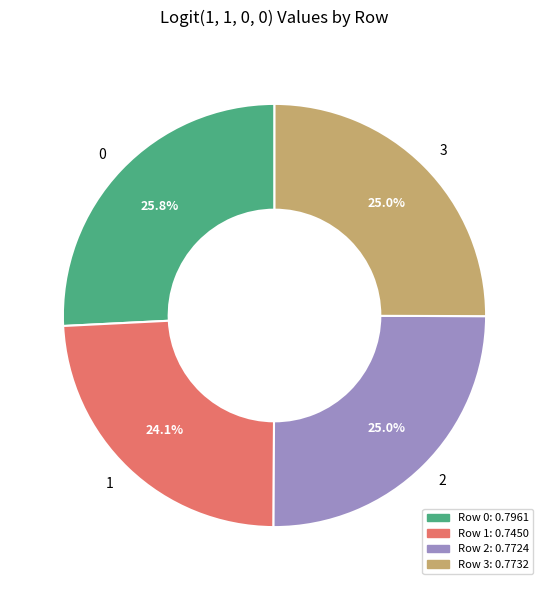

Do 0 and 3 together represent more than half of the pie?

Yes